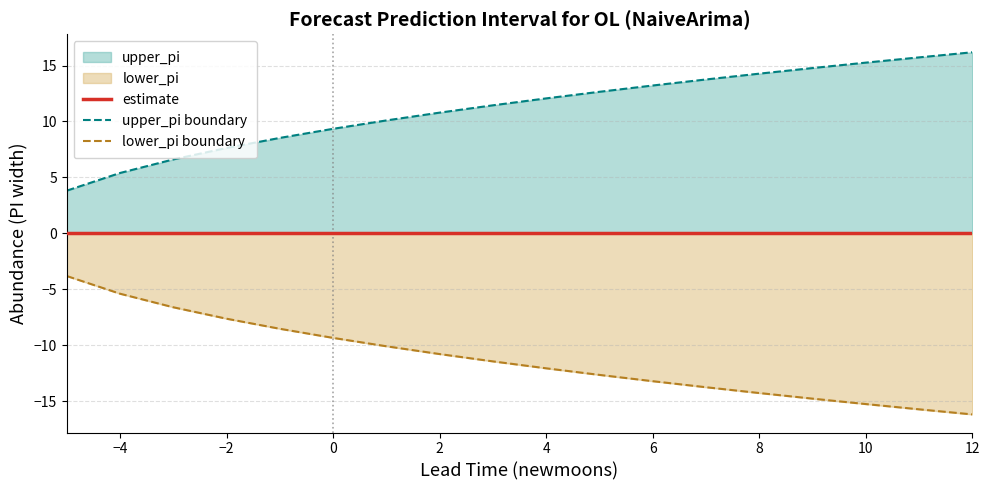

True or false: lower_pi boundary has a value of -16.2 at 12.

True